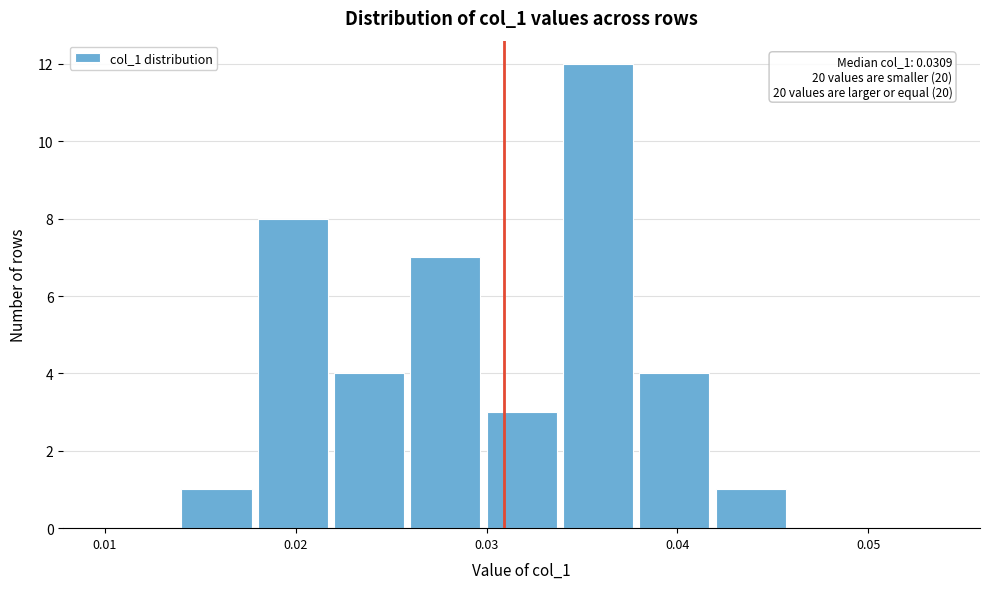

Over which range of the x-axis is the bar tallest?

0.034 to 0.038